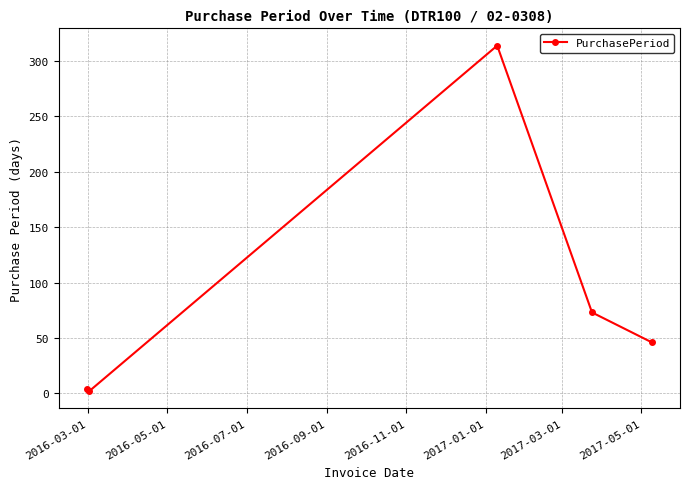

How many points are higher than both their immediate neighbors (excluding endpoints)?

1